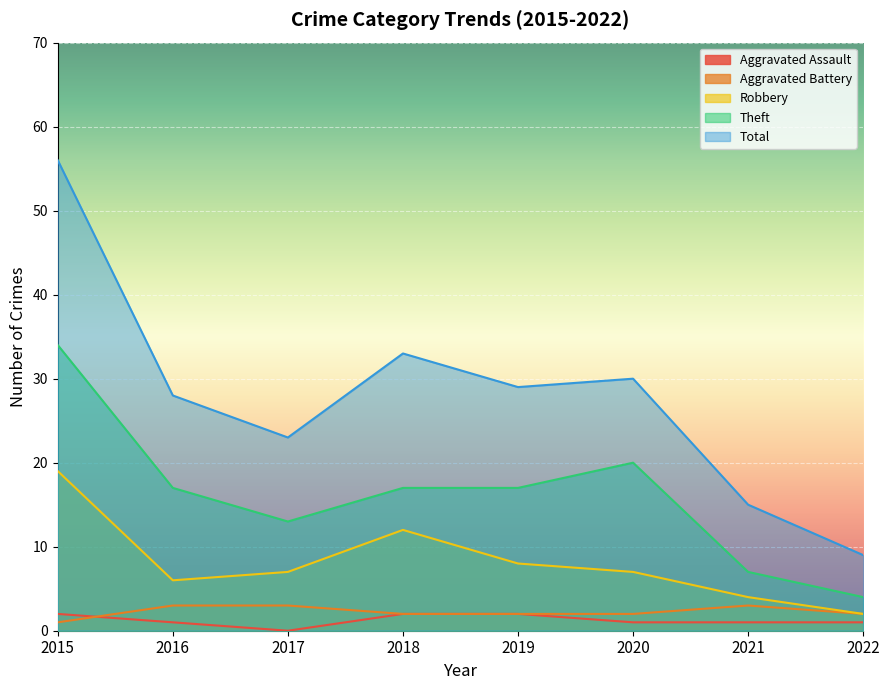

At which label does Theft reach its minimum?

2022